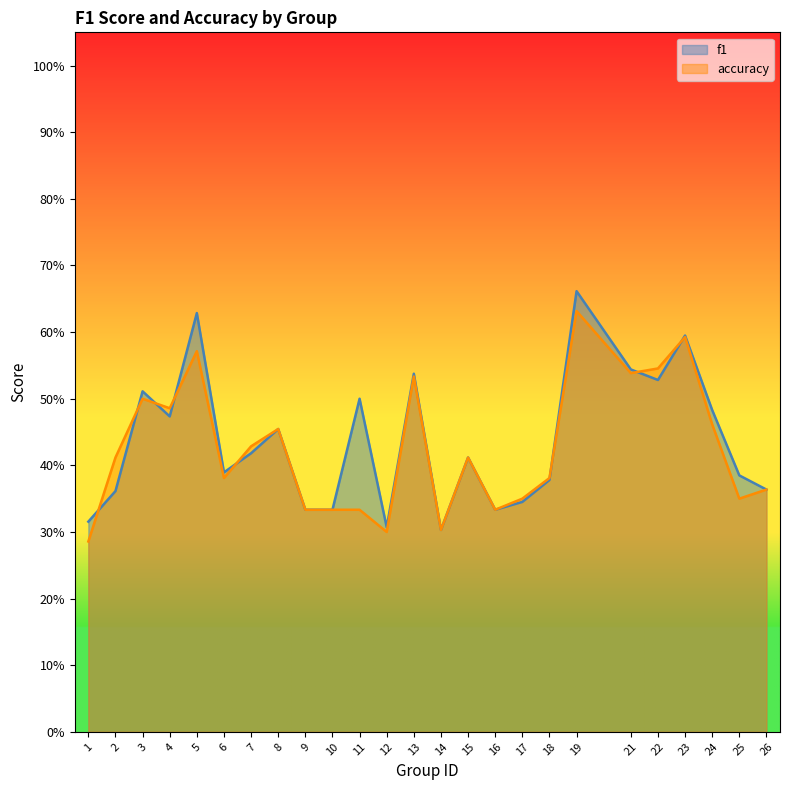

How many lines are shown in the chart?

2